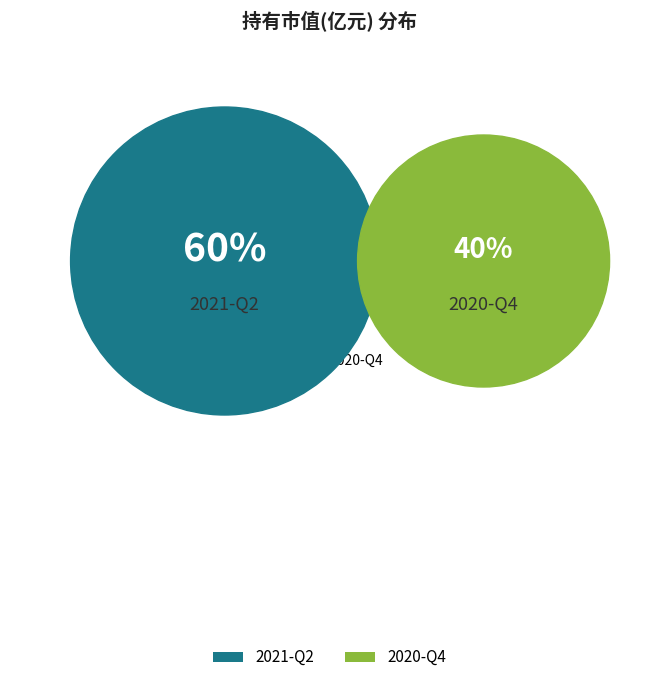

Is the sum of 2021-Q2 and 2020-Q4 greater than half?

Yes